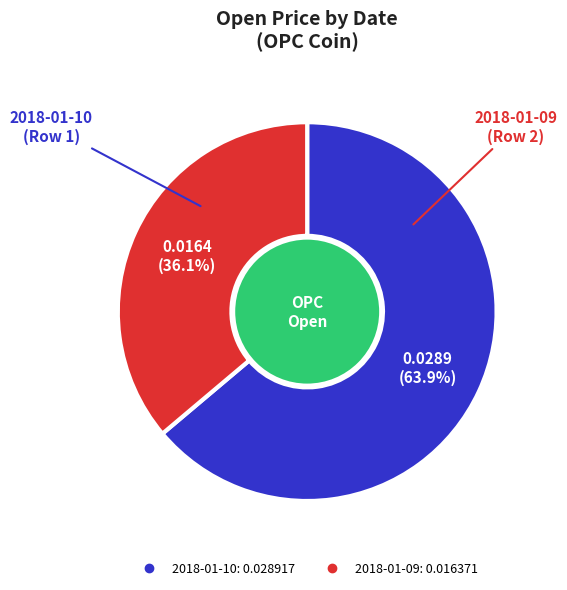

To the nearest percent, what portion does 2018-01-10 represent?

64%